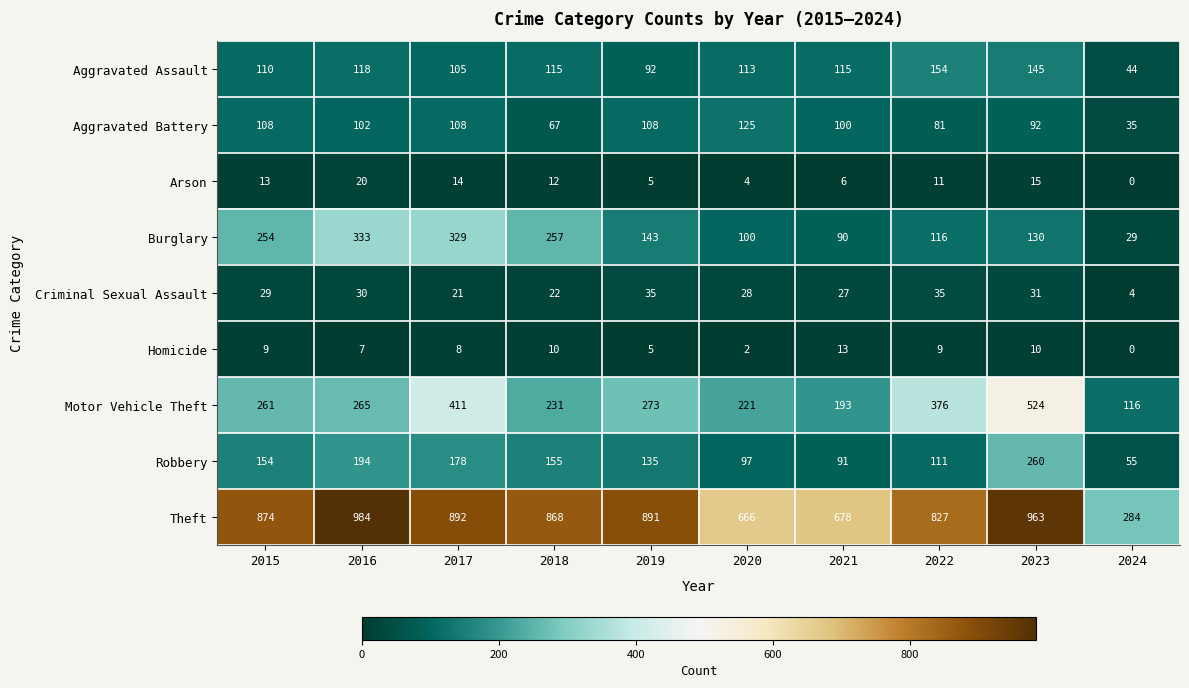

At 2021, list the series in order from smallest to largest.

Arson, Homicide, Criminal Sexual Assault, Burglary, Robbery, Aggravated Battery, Aggravated Assault, Motor Vehicle Theft, Theft